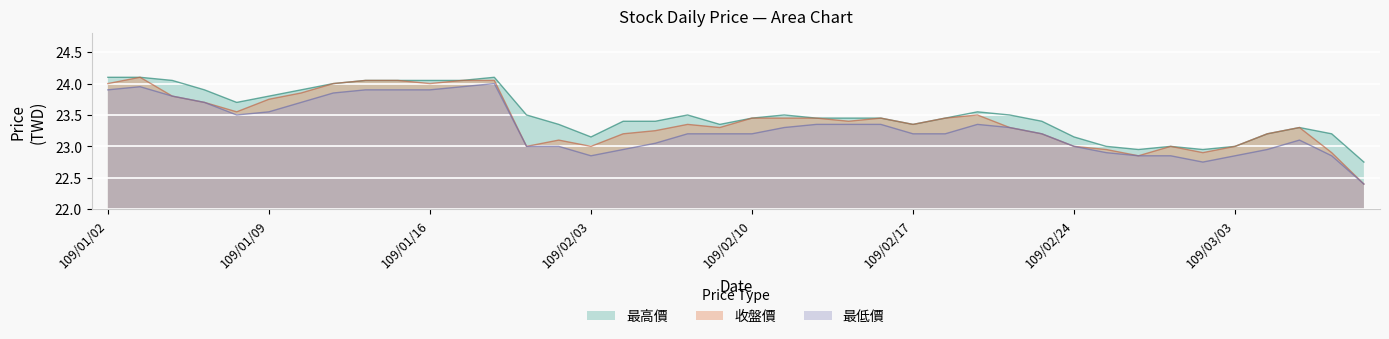

True or false: 最高價 has a value of 22.9 at 109/03/02.

True